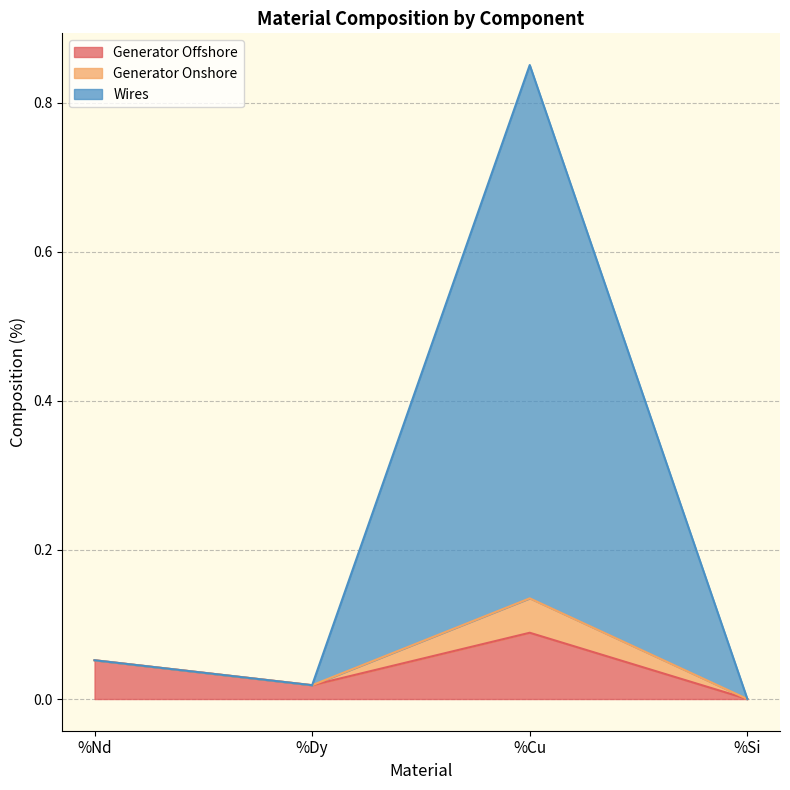

What is the value of the Generator Offshore point at the 1st from the left?

0.1